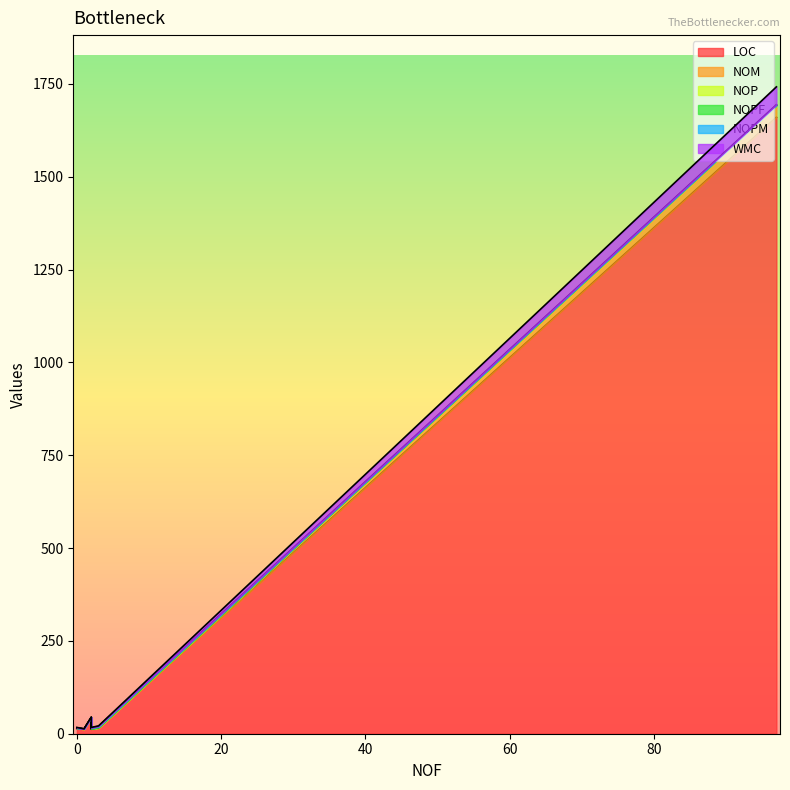

Which series has the widest spread of values?

LOC